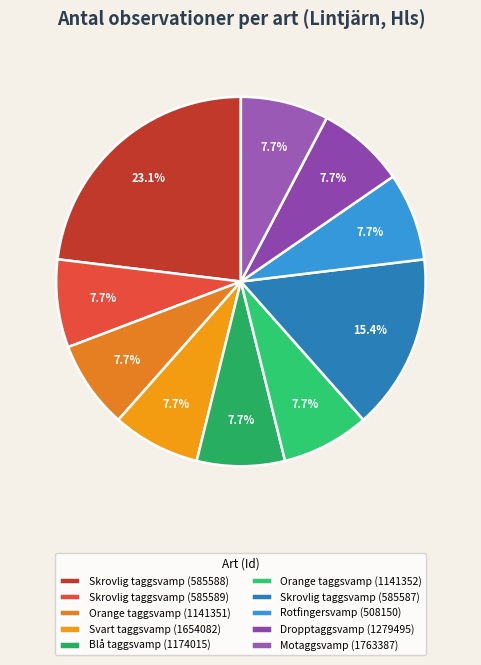

To the nearest percent, what is the average slice percentage?

10%